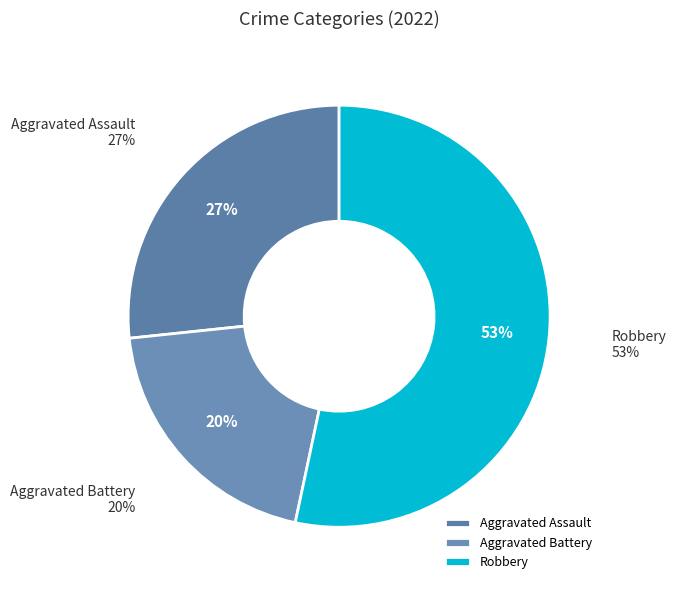

To the nearest percent, what portion does Aggravated Assault represent?

27%